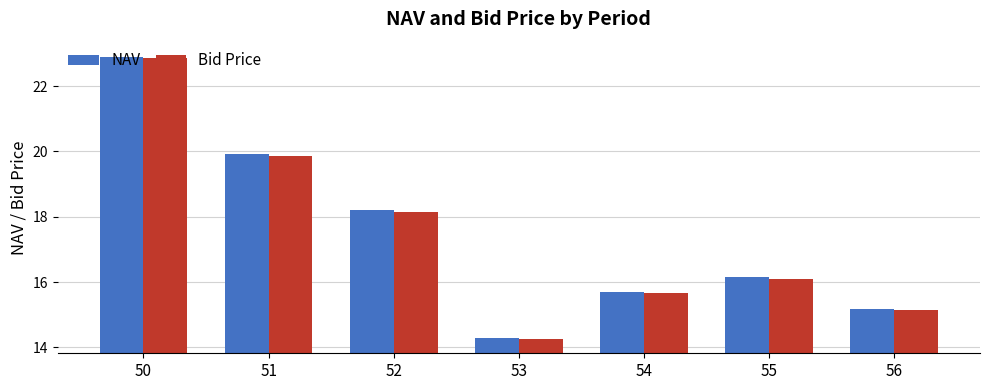

Is the value of Bid Price at 50 greater than the value of NAV at 54?

Yes